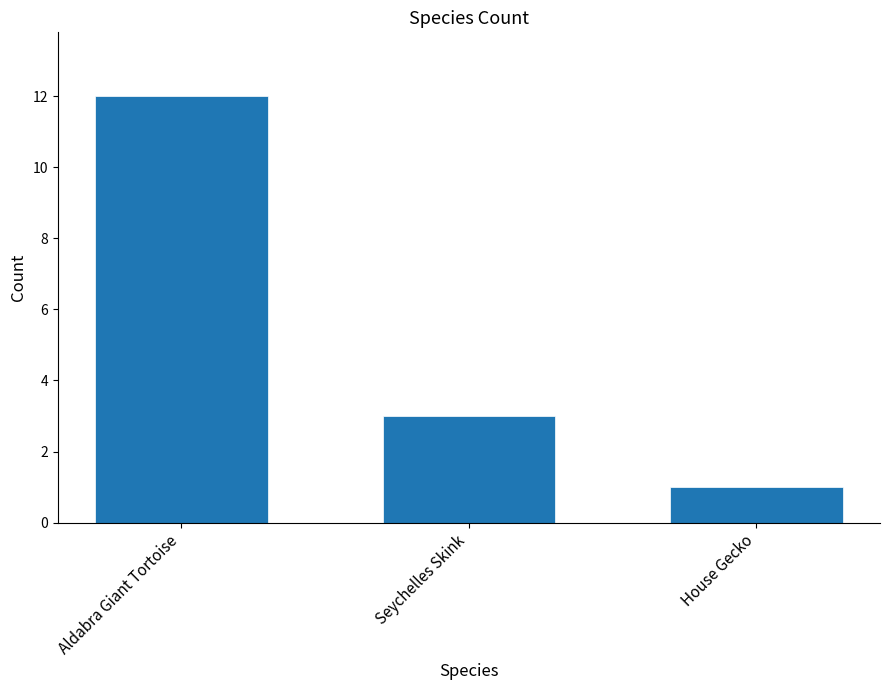

What value does the data have at House Gecko?

1